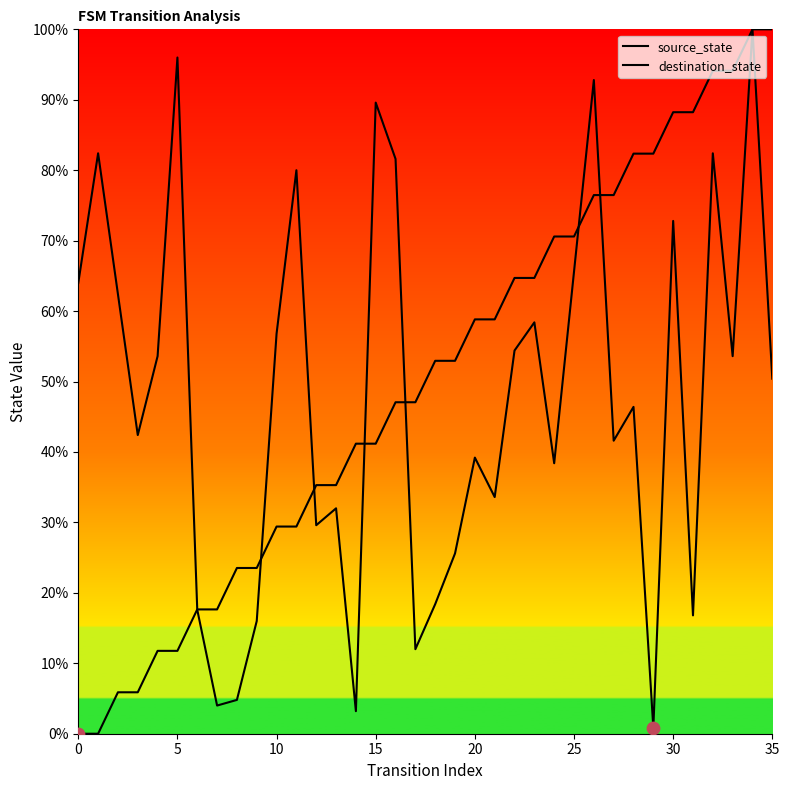

At which category is the sum across all series the highest?

34